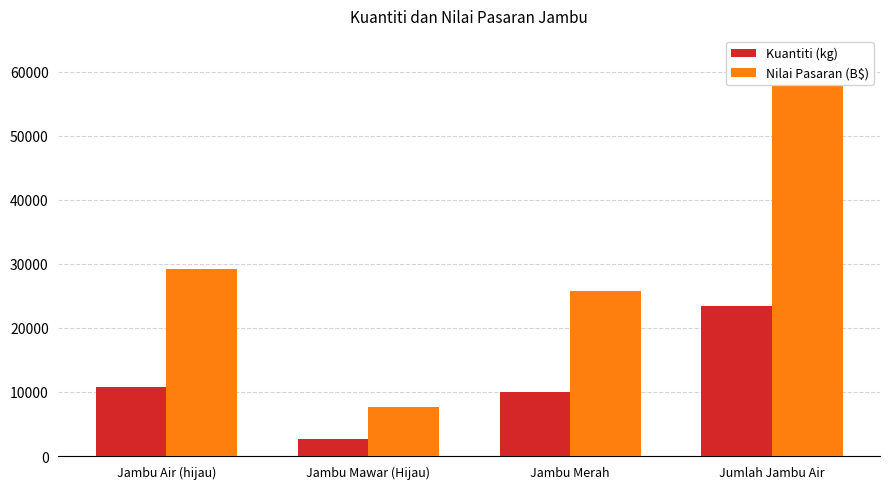

What is the difference between the second highest and second lowest values in the Kuantiti (kg) series?

690.0